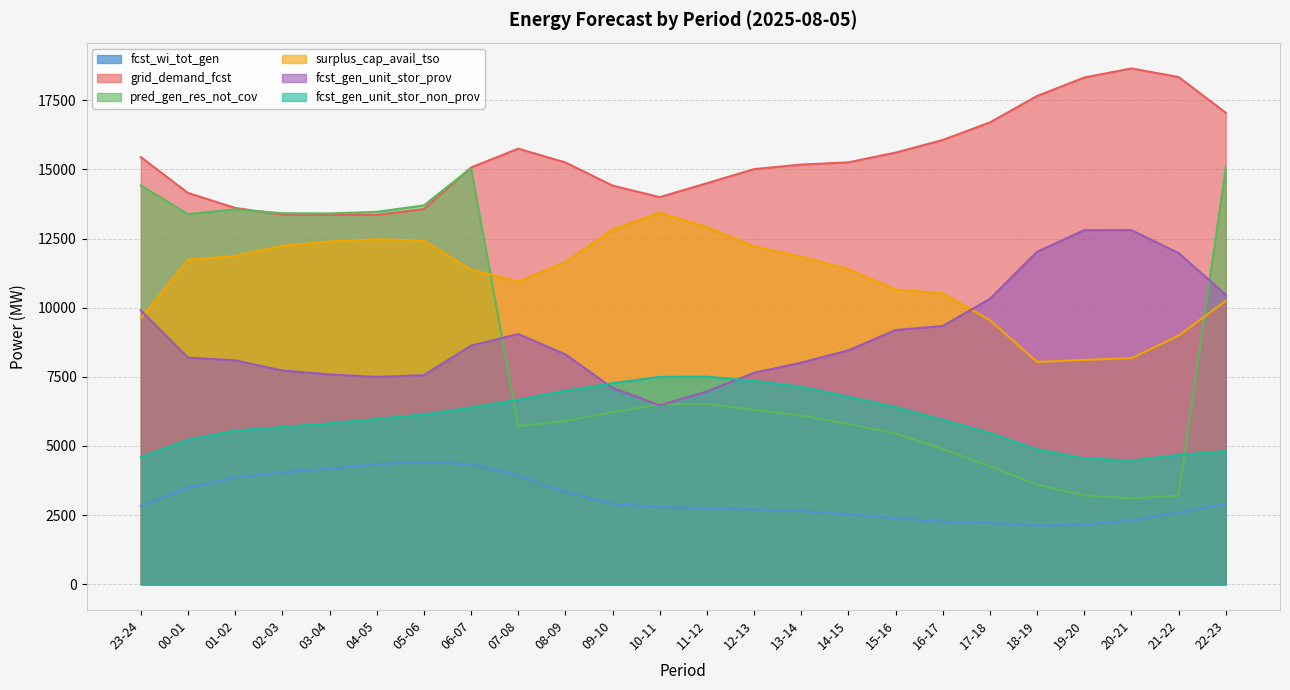

What is the approximate value of fcst_gen_unit_stor_prov at 17-18?

10318